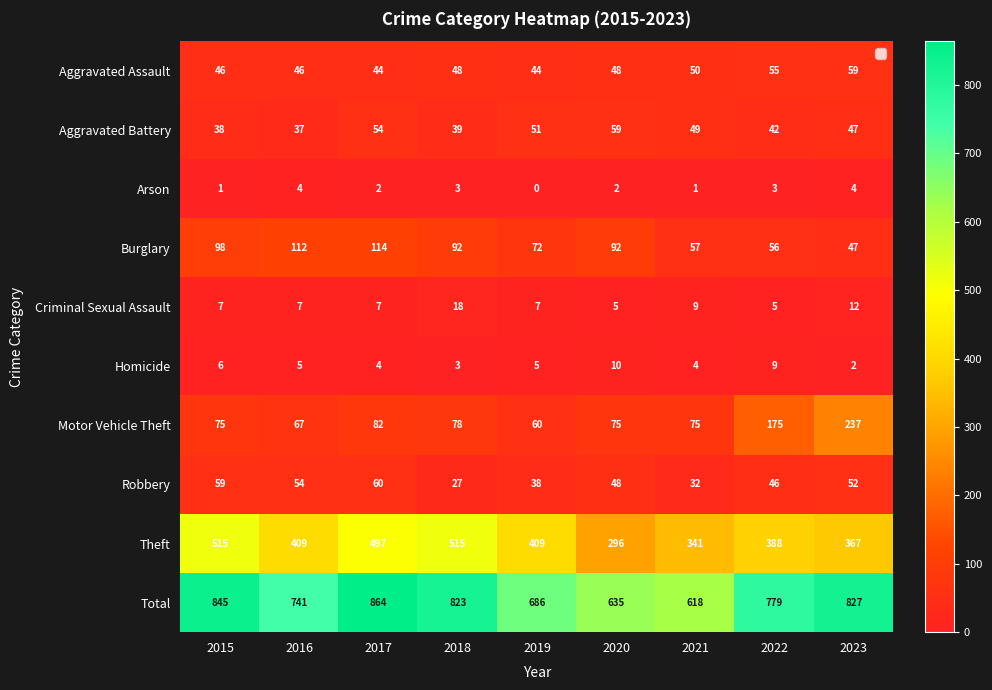

What is the lowest value of the Criminal Sexual Assault series?

5